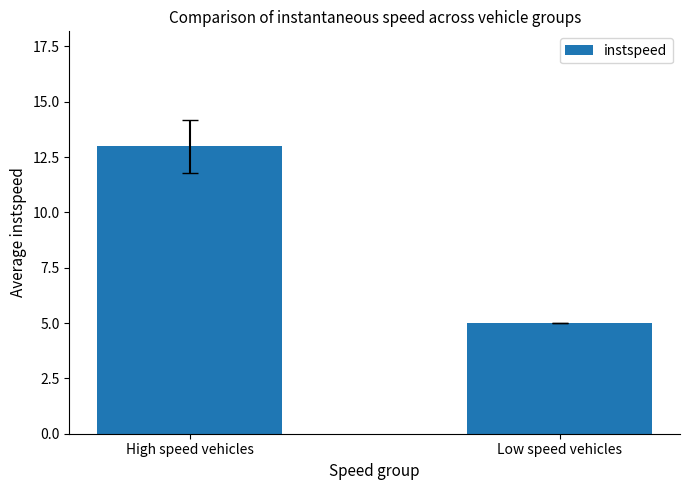

Does the chart contain any negative values?

No